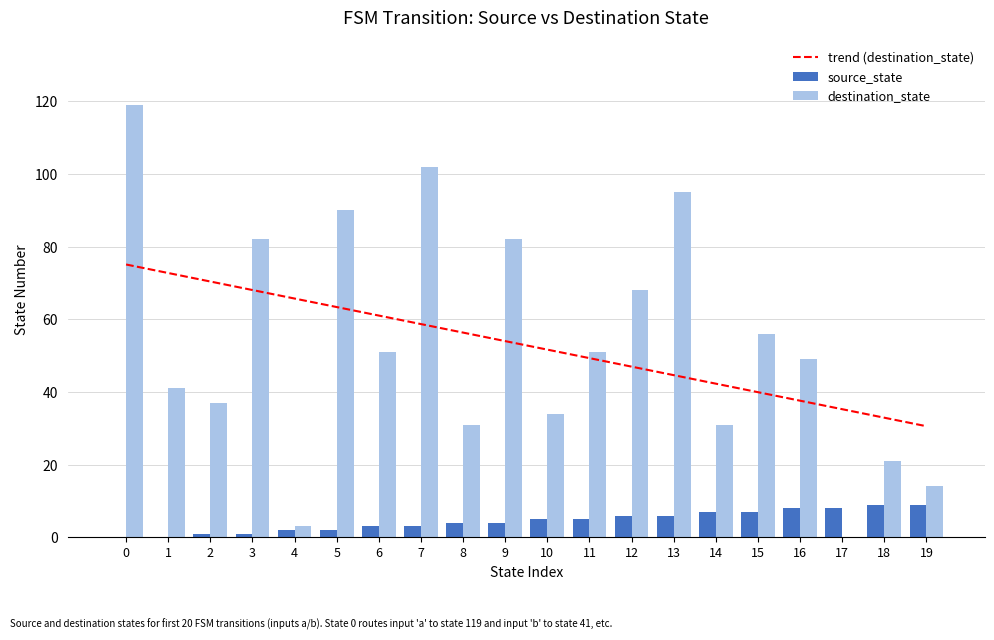

Between 2 and 9, which is larger?

2